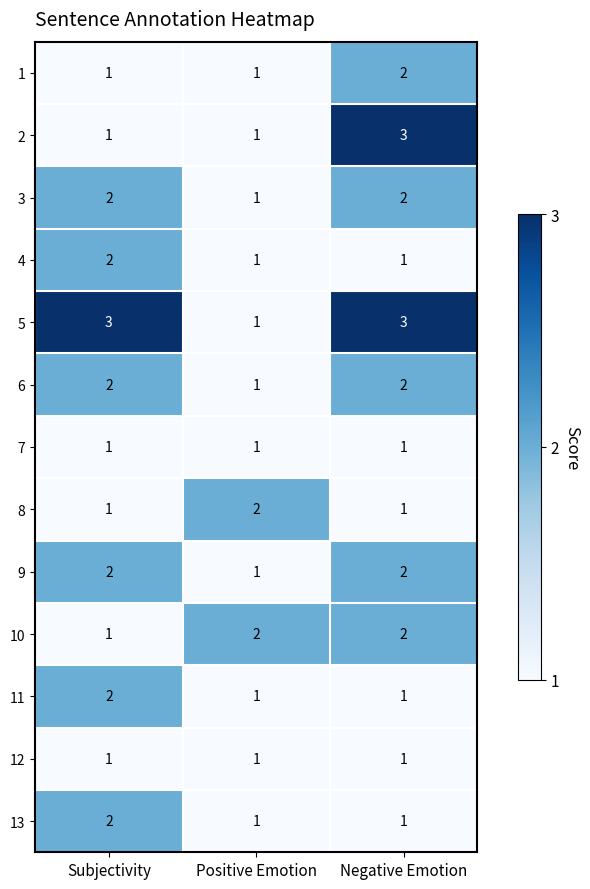

Which series has the largest total across all categories?

5